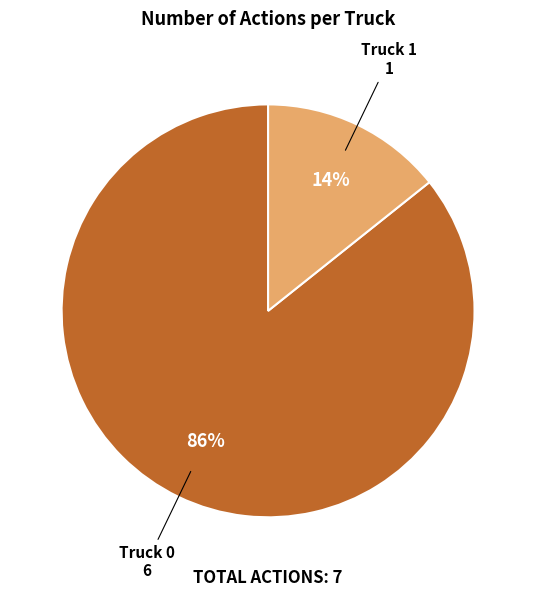

To the nearest percent, what is the average slice percentage?

50%